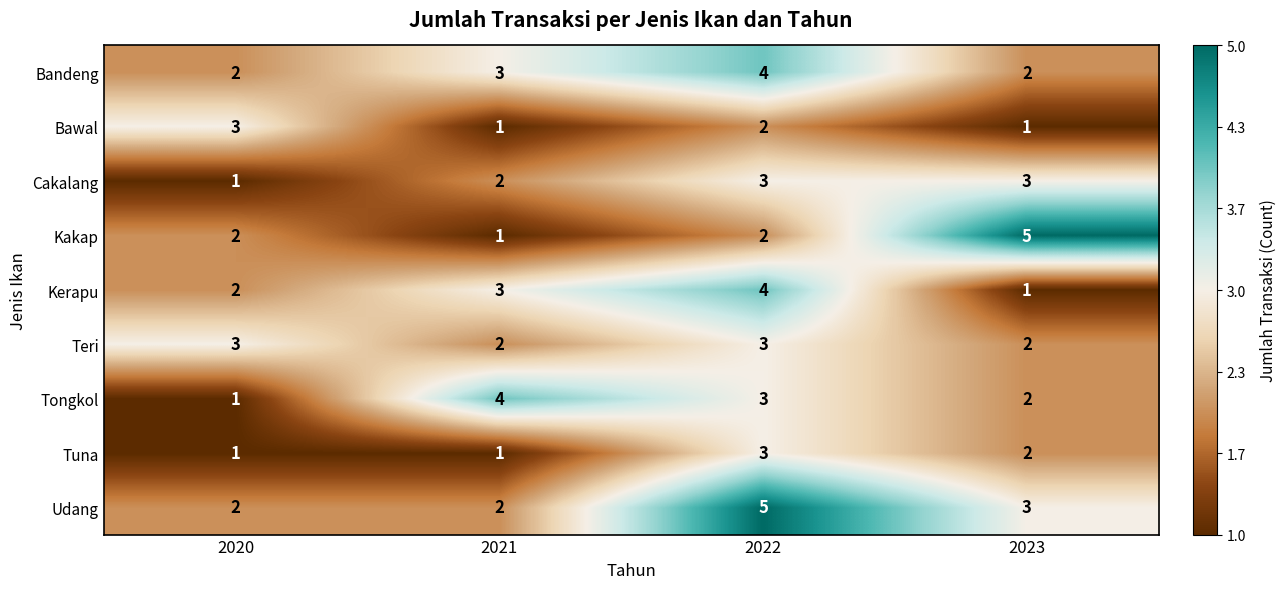

What is the sum of the Bandeng values at 2022 and 2020?

6